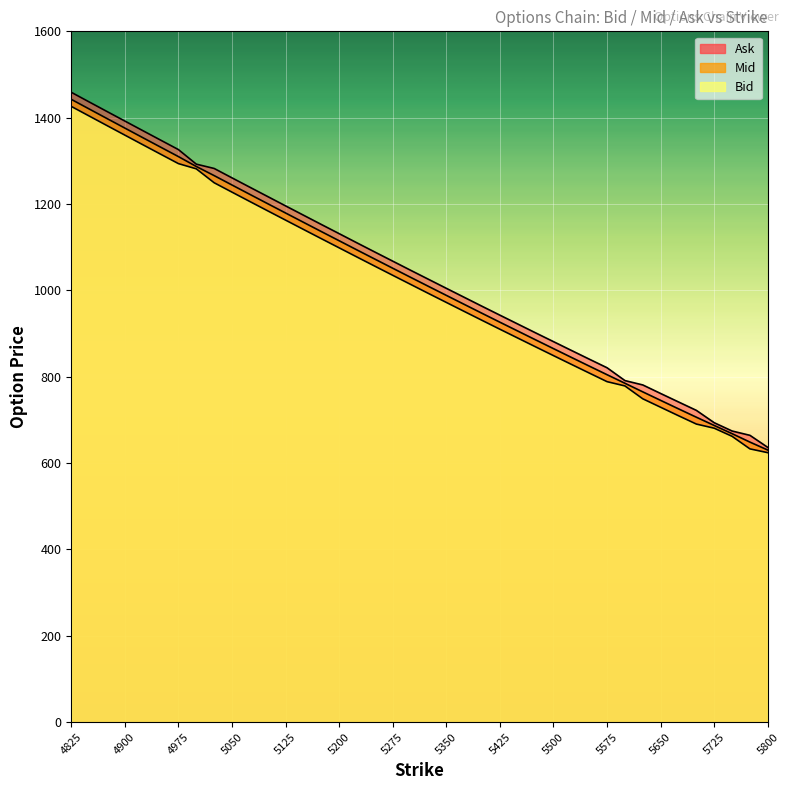

List the labels in order of Ask value, smallest first.

5800, 5775, 5750, 5725, 5700, 5675, 5650, 5625, 5600, 5575, 5550, 5525, 5500, 5475, 5450, 5425, 5400, 5375, 5350, 5325, 5300, 5275, 5250, 5225, 5200, 5175, 5150, 5125, 5100, 5075, 5050, 5025, 5000, 4975, 4950, 4925, 4900, 4875, 4850, 4825